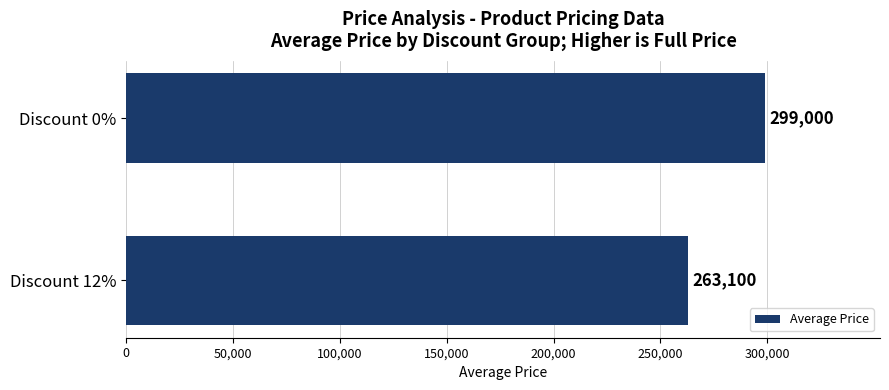

Reading top to bottom, what are all the values shown in this chart?

Discount 0%=299000	Discount 12%=263100